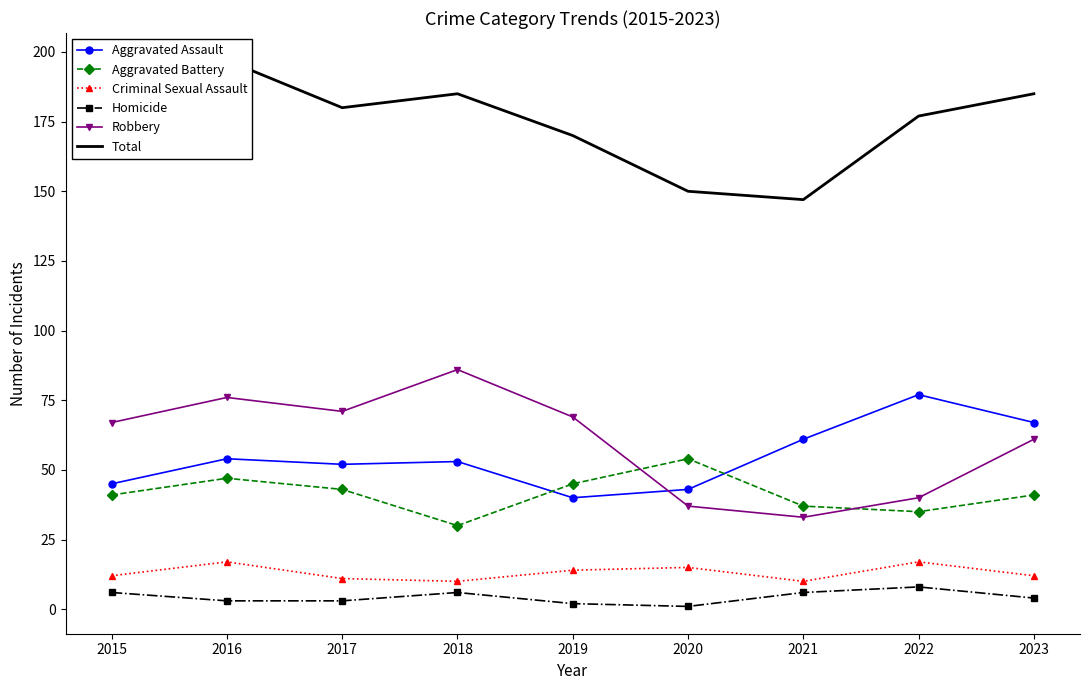

List the series in order of their peak value, lowest first.

Homicide, Criminal Sexual Assault, Aggravated Battery, Aggravated Assault, Robbery, Total